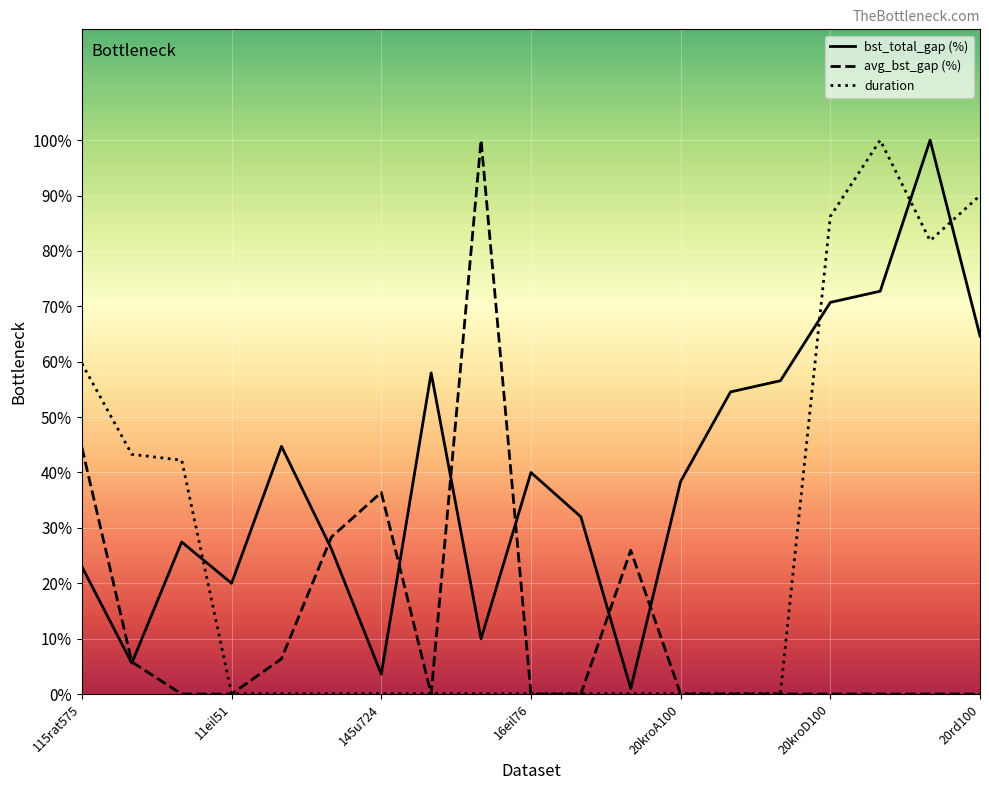

The value of bst_total_gap (%) at 132d657 is 26.2. True or false?

True